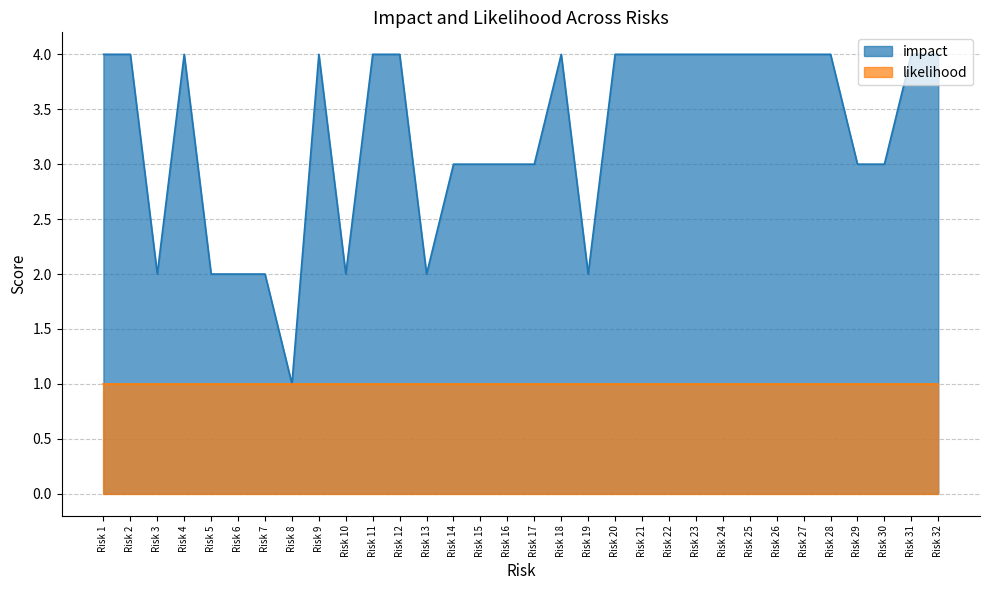

List the labels in order of value, smallest first.

Risk 8, Risk 3, Risk 5, Risk 6, Risk 7, Risk 10, Risk 13, Risk 19, Risk 14, Risk 15, Risk 16, Risk 17, Risk 29, Risk 30, Risk 1, Risk 2, Risk 4, Risk 9, Risk 11, Risk 12, Risk 18, Risk 20, Risk 21, Risk 22, Risk 23, Risk 24, Risk 25, Risk 26, Risk 27, Risk 28, Risk 31, Risk 32